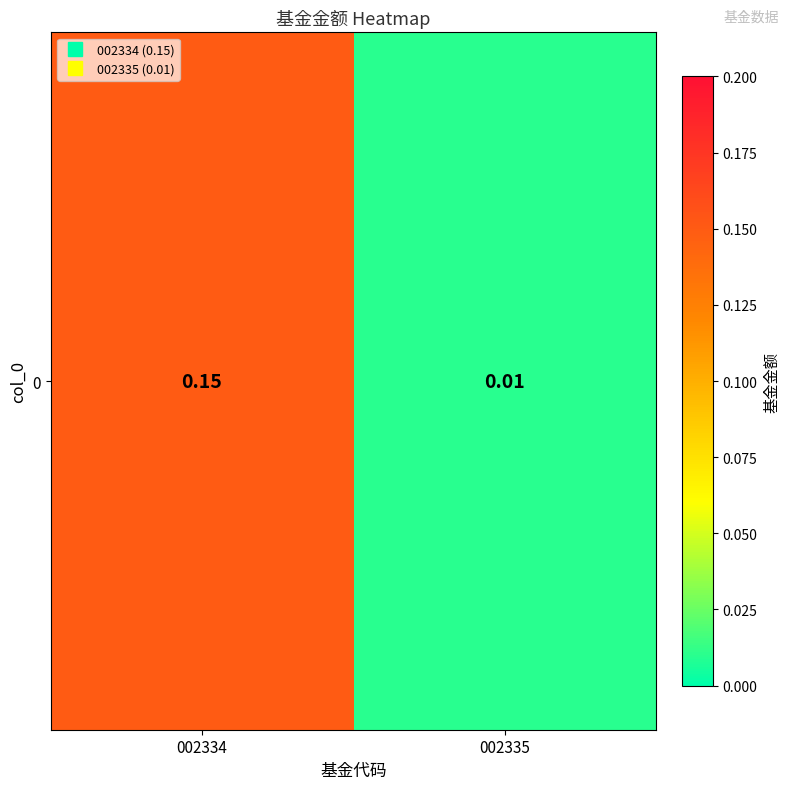

What is the maximum value shown in the chart?

0.1